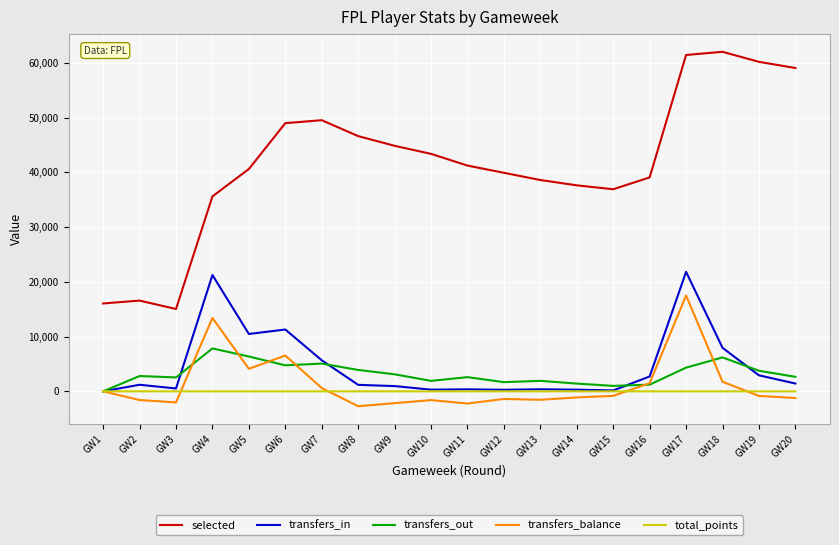

What is the smallest value displayed?

-2721